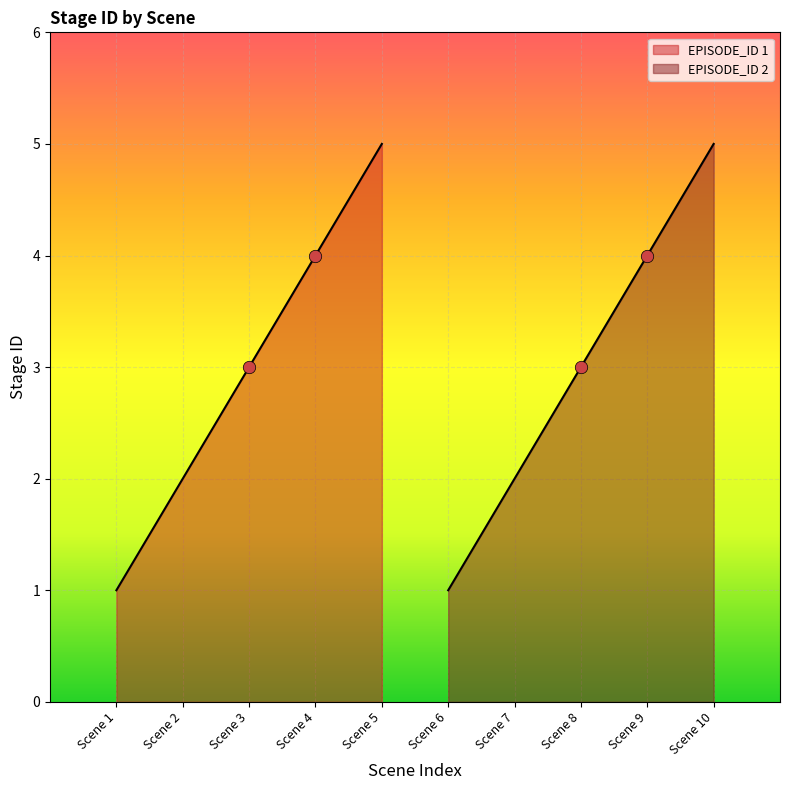

Between 2 and 1, which is larger?

2